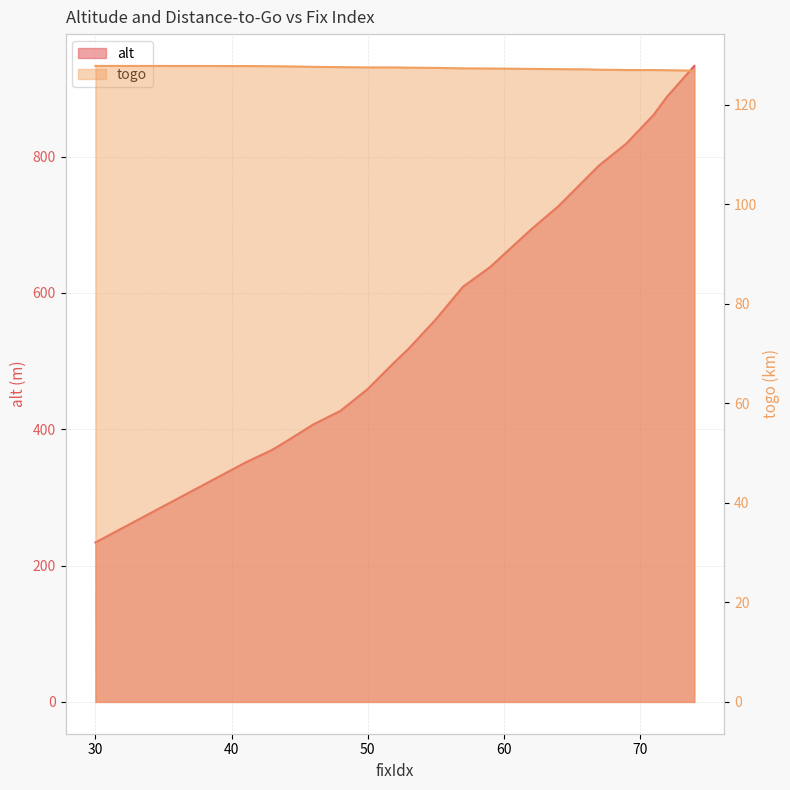

How many data points in alt are less than 609?

10